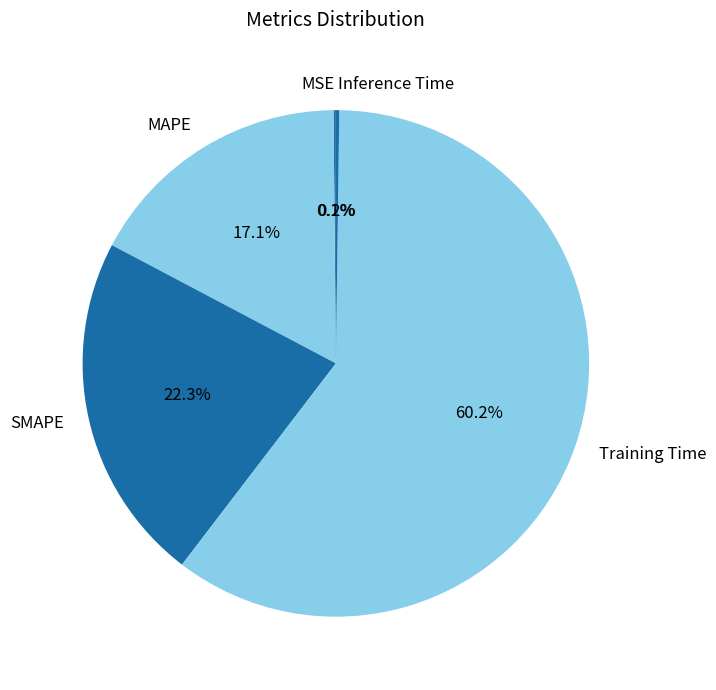

What is the largest slice in the pie chart?

Training Time